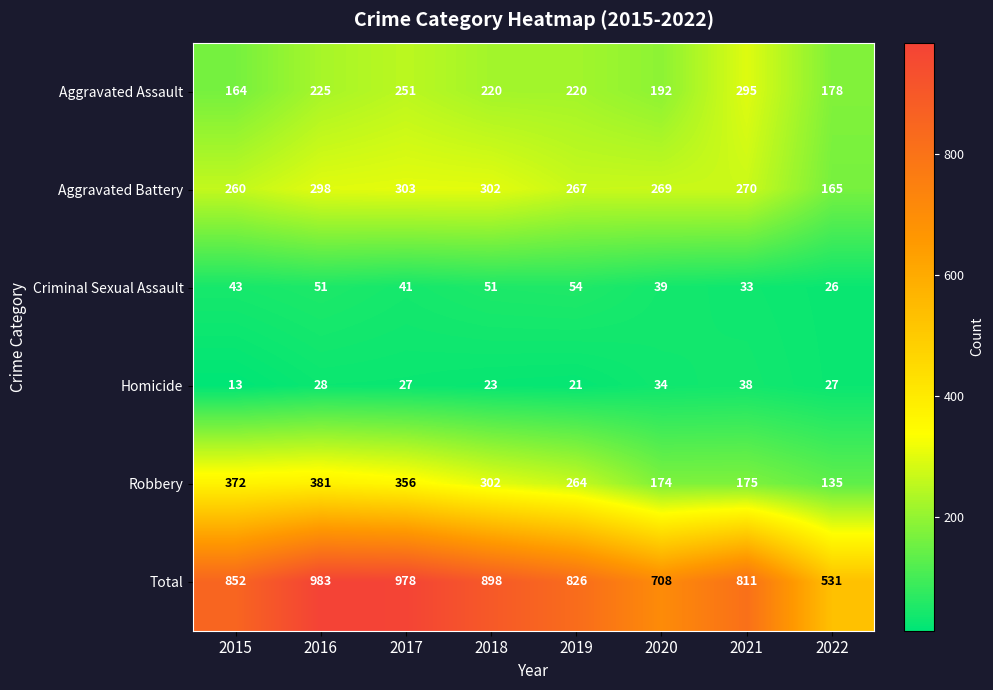

What is the difference between the Aggravated Battery values at 2020 and 2017?

34